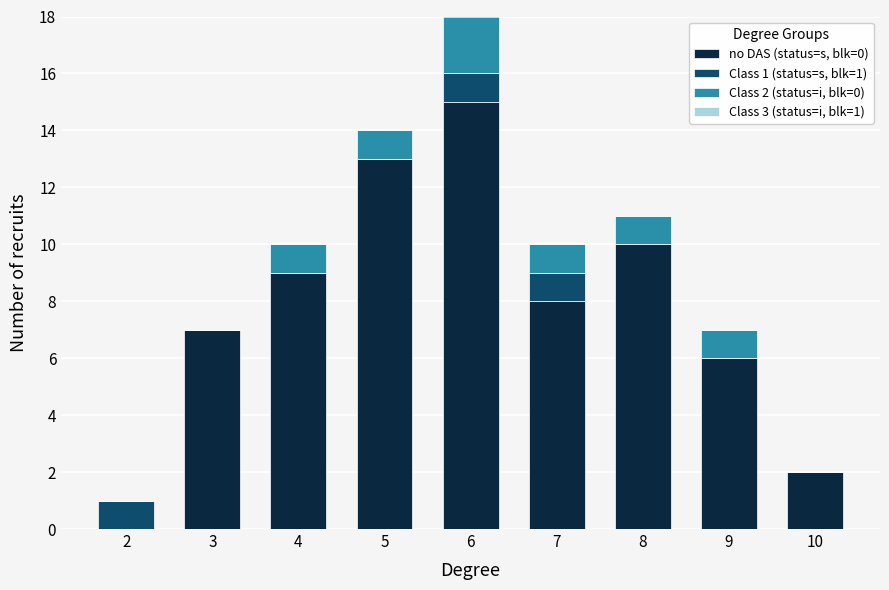

At which category is the sum across all series the highest?

6